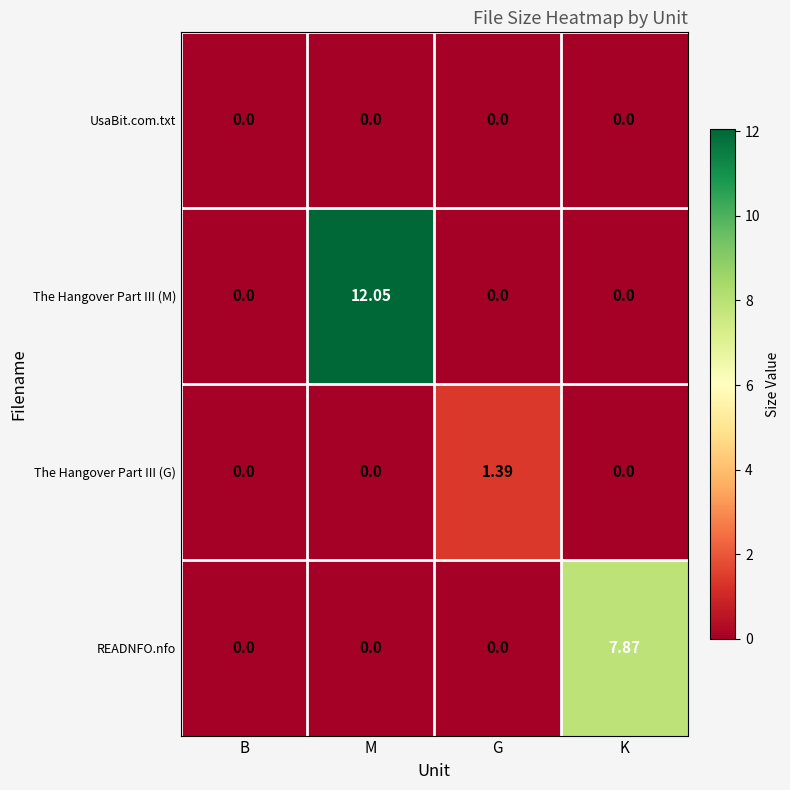

At which category is the sum across all series the highest?

M